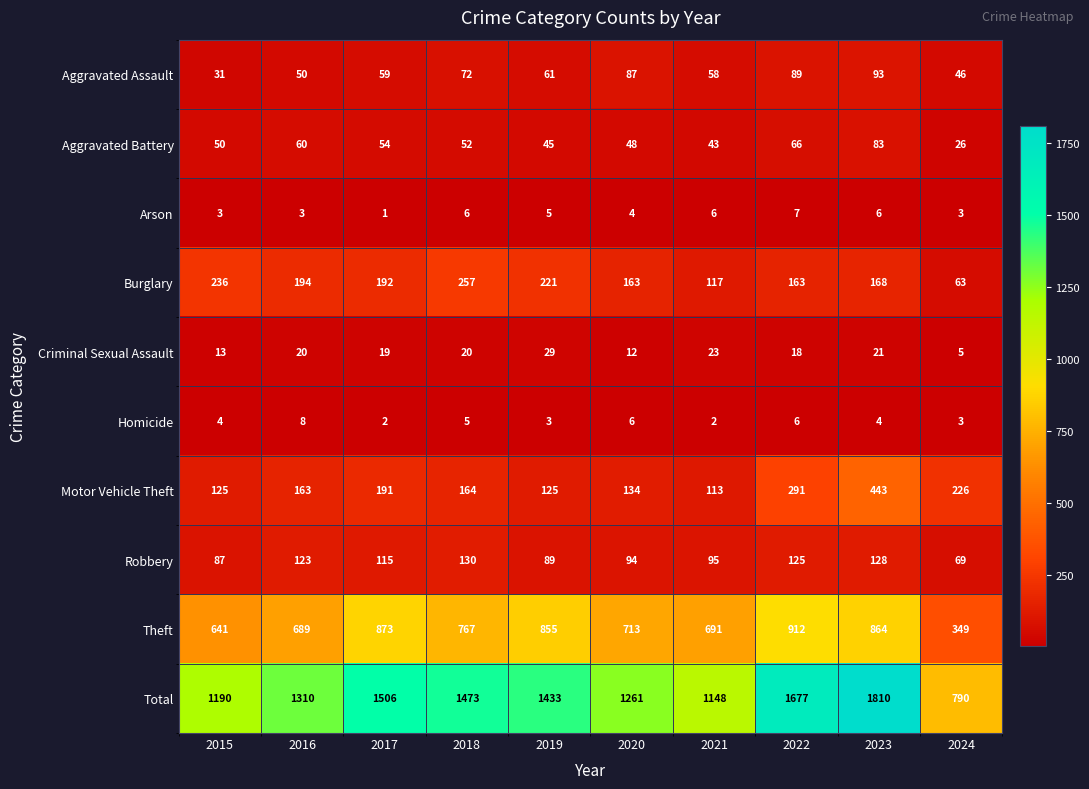

What is the total value across all series at 2019?

2866